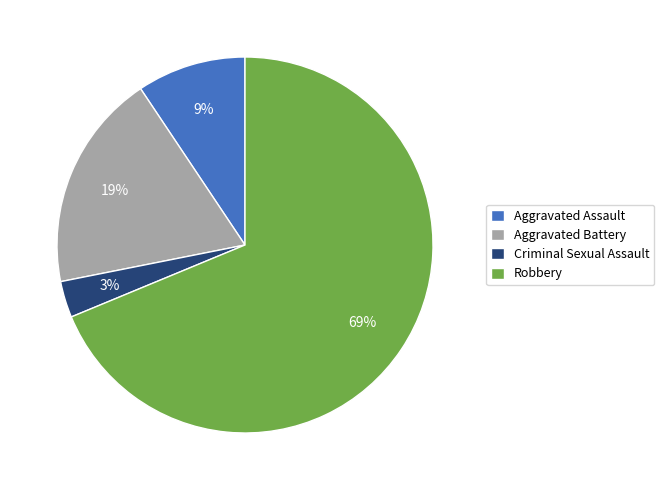

Does any single category account for the majority?

Yes